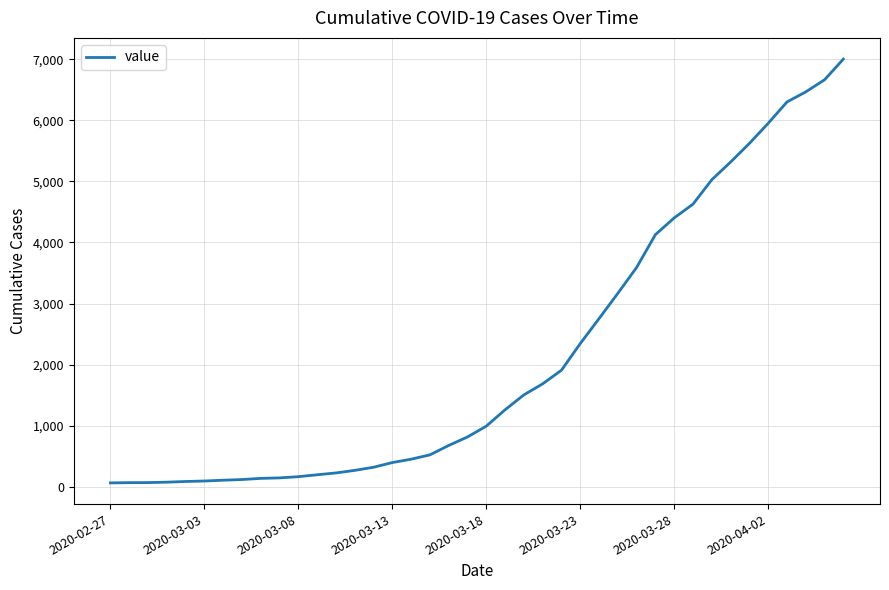

What is the difference between the maximum and minimum values?

6939